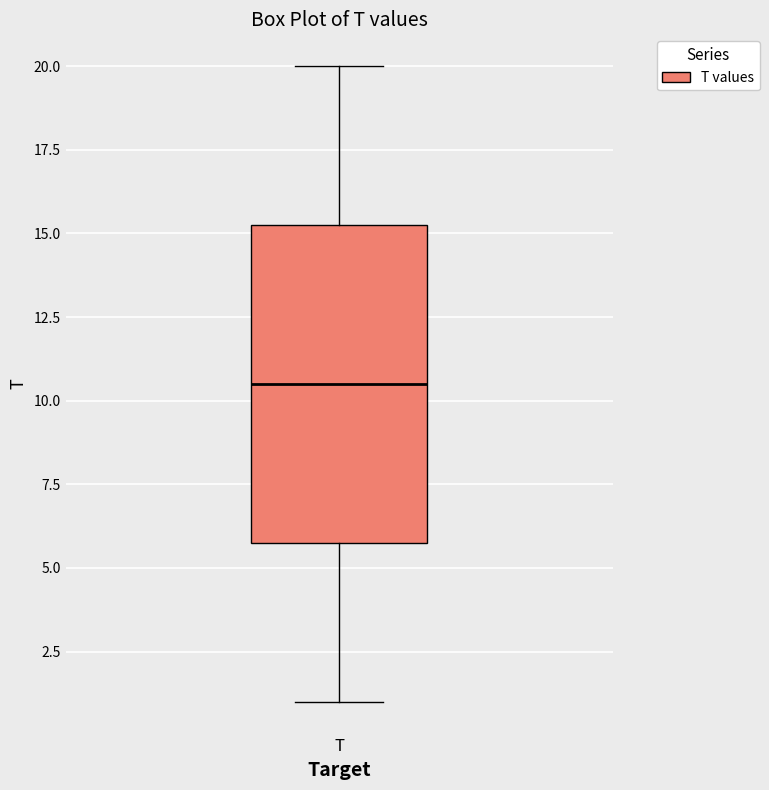

Where does the lower whisker of the box for T end on the y-axis? The values are not printed on the chart, so give them approximately, as read against the axis.

1.0